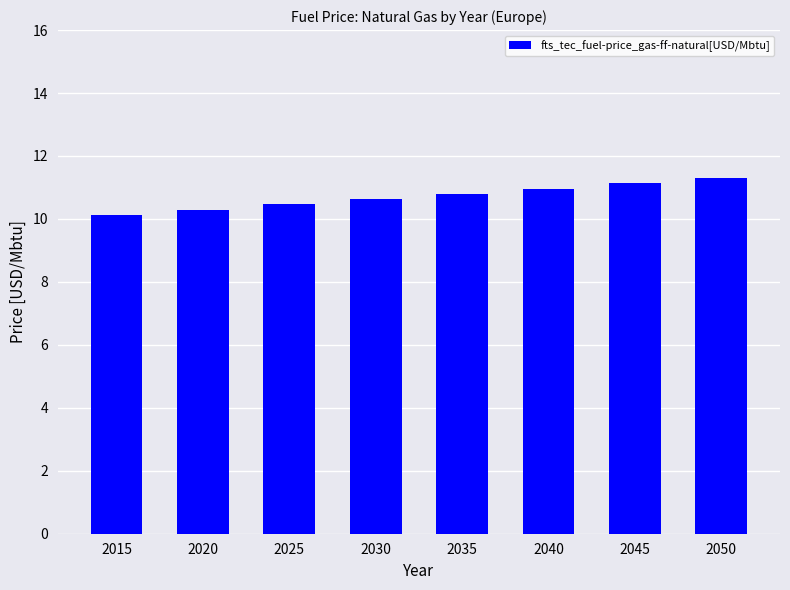

What is the greatest value displayed?

11.3